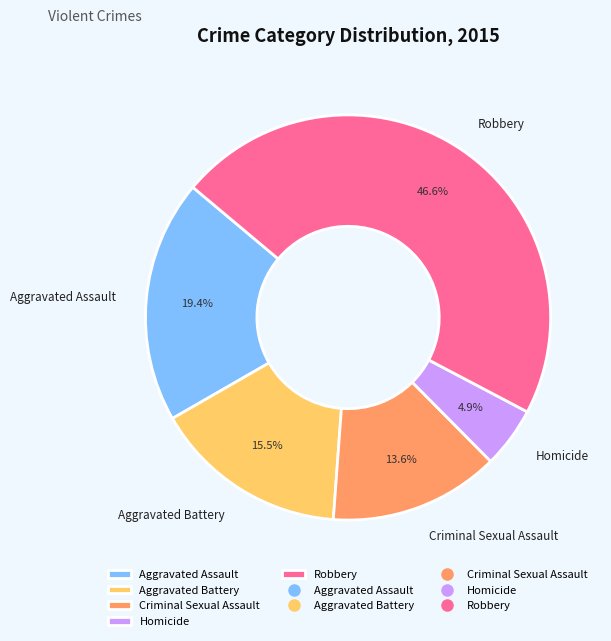

How many slices are in this pie chart?

5